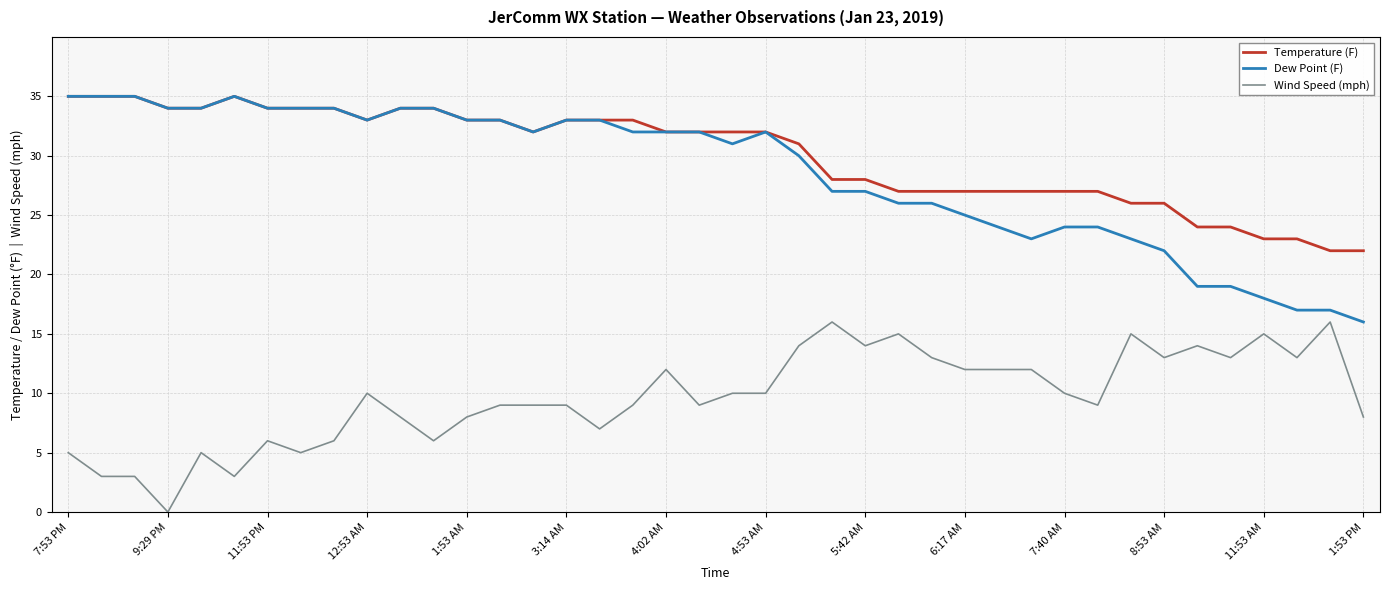

What is the maximum value for Wind Speed (mph)?

16